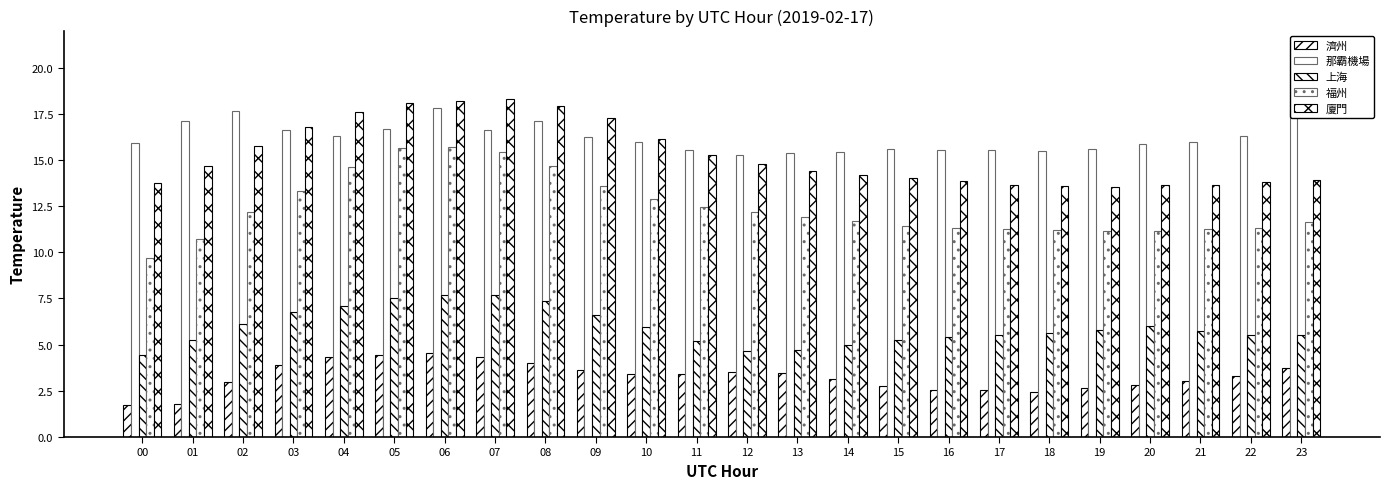

Count the number of data series in this chart.

5